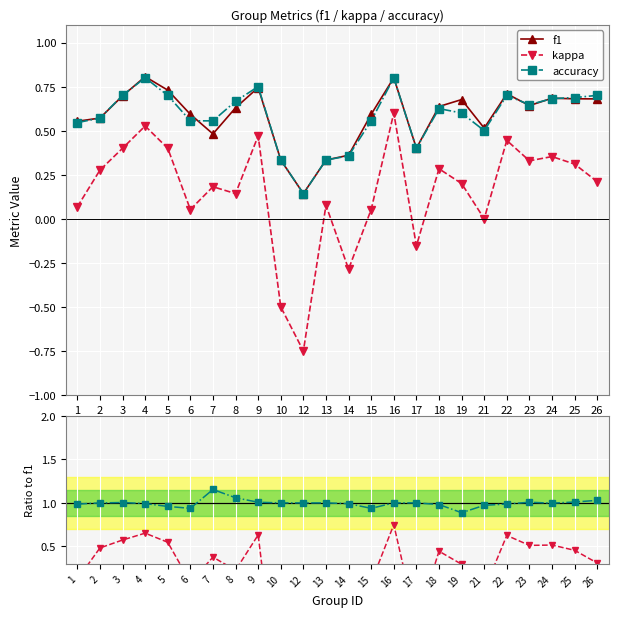

Where is the first local minimum for kappa/f1?

6